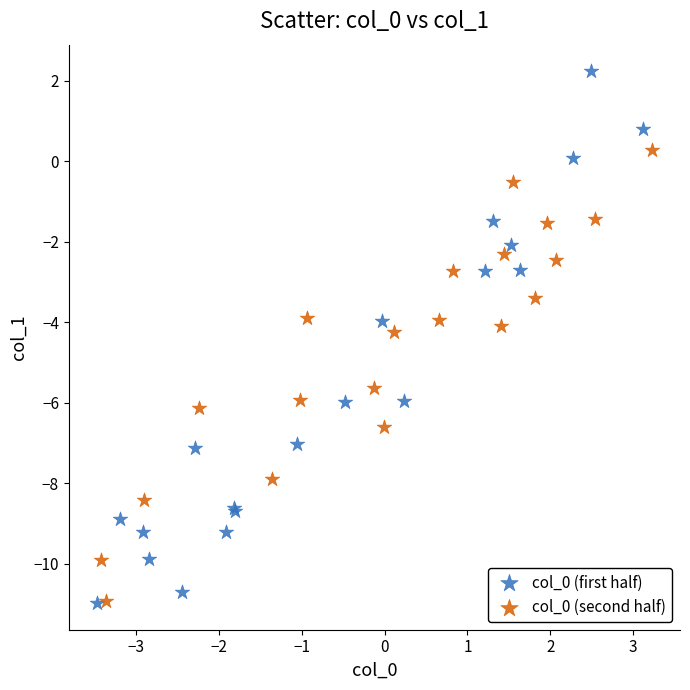

Which series contains the highest Y value?

col_0 (first half)